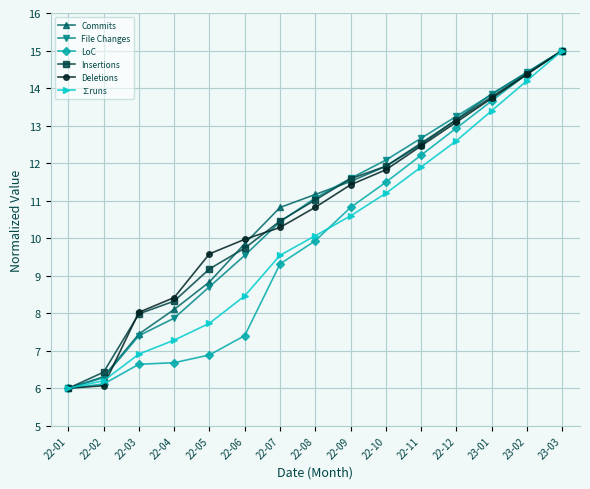

What is the smallest value displayed?

6.0